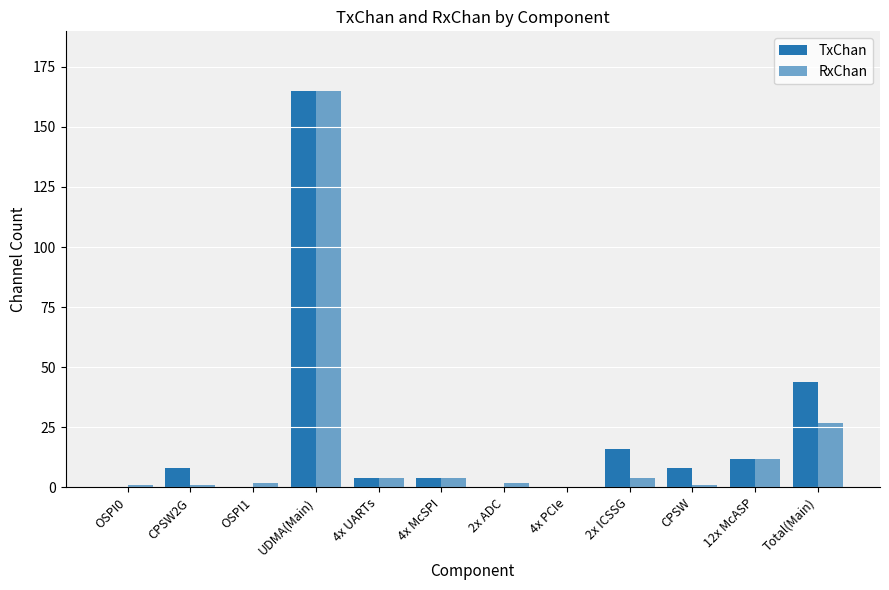

At 12x McASP, list the series in order from largest to smallest.

TxChan, RxChan